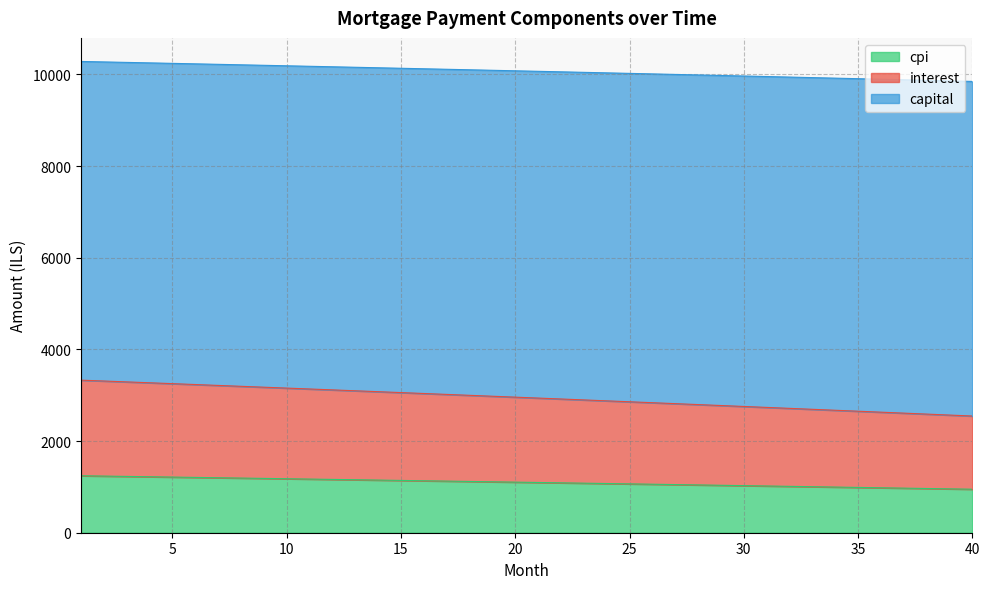

What is the difference between the maximum and minimum values in the cpi series?

293.8